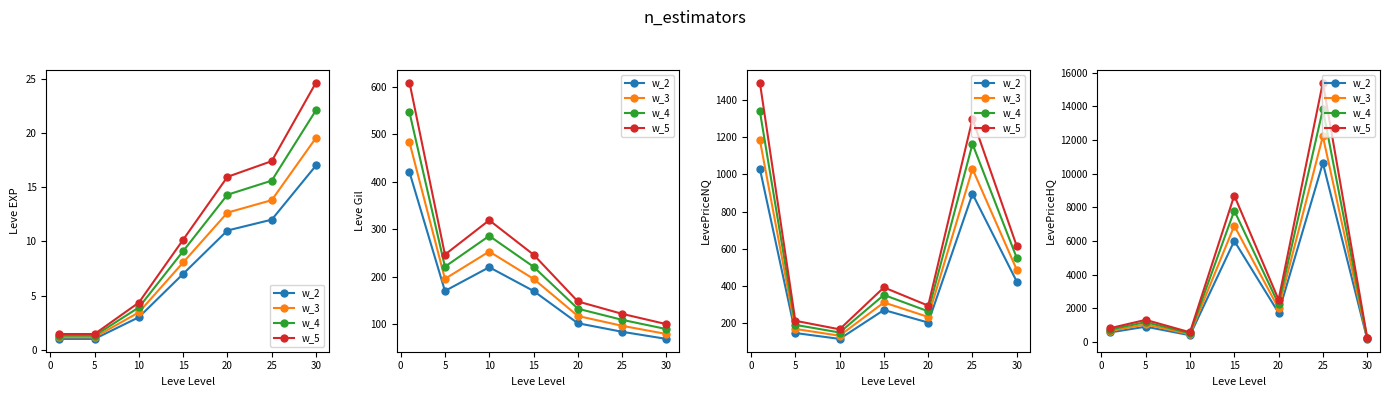

Is this an area chart (filled region under the line)?

No